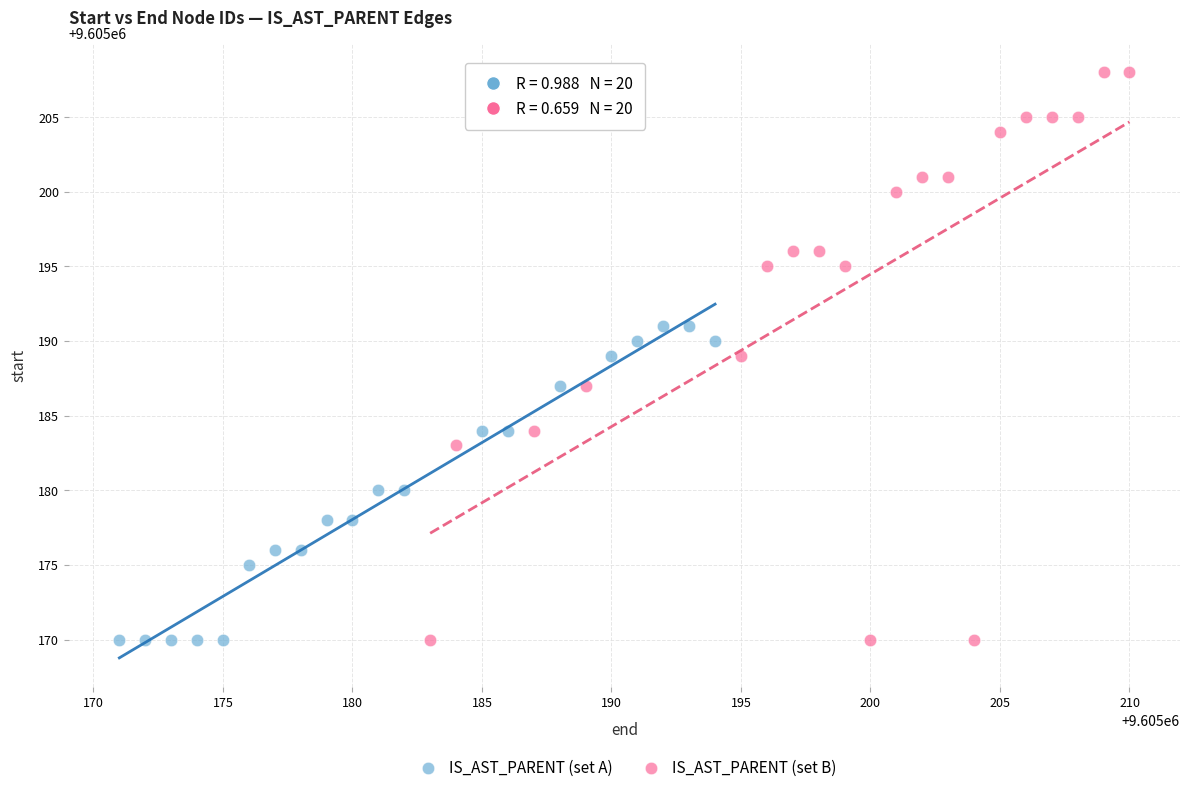

Which series reaches the maximum Y coordinate?

IS_AST_PARENT (set B)